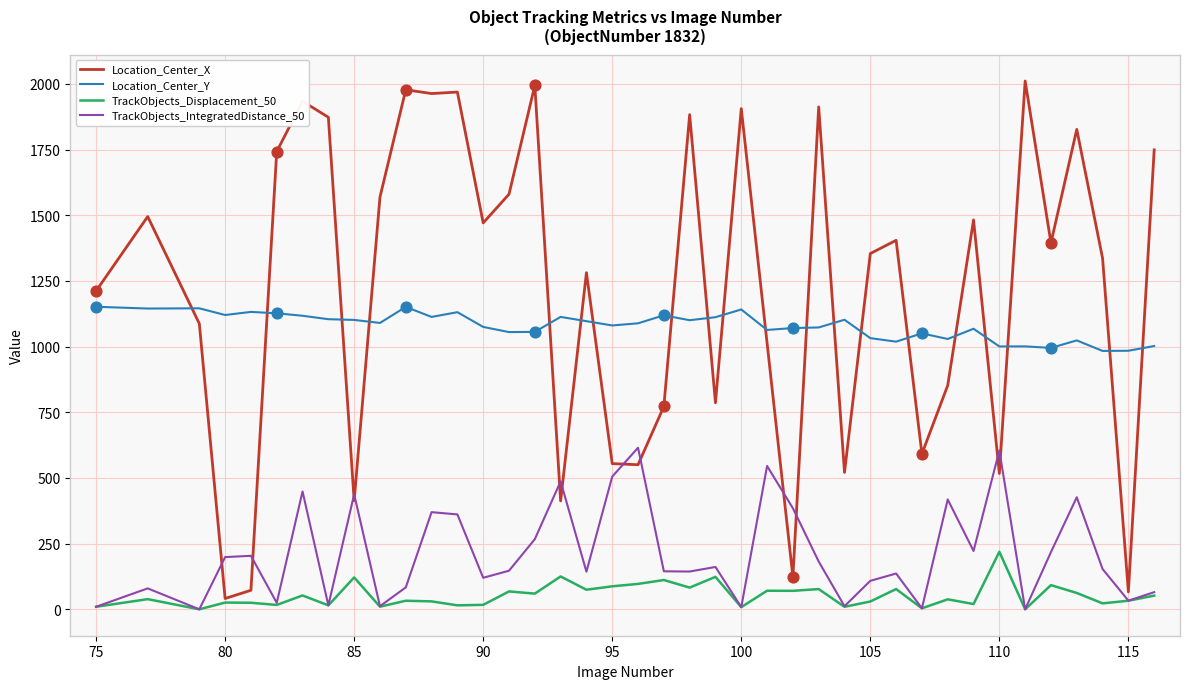

Which series has the widest spread of values?

Location_Center_X